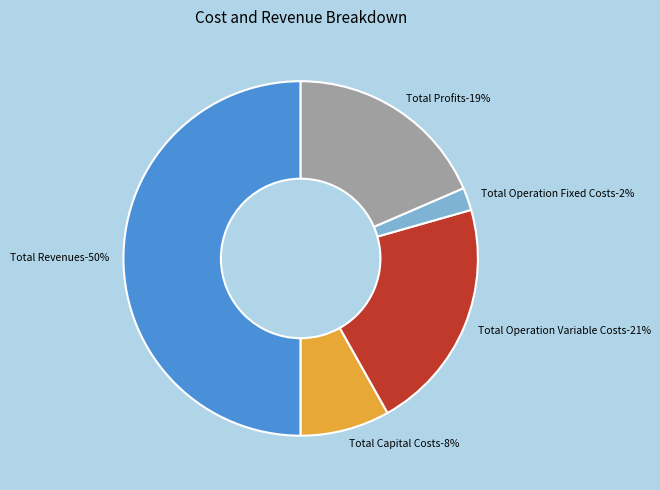

How many segments does this pie chart have?

5